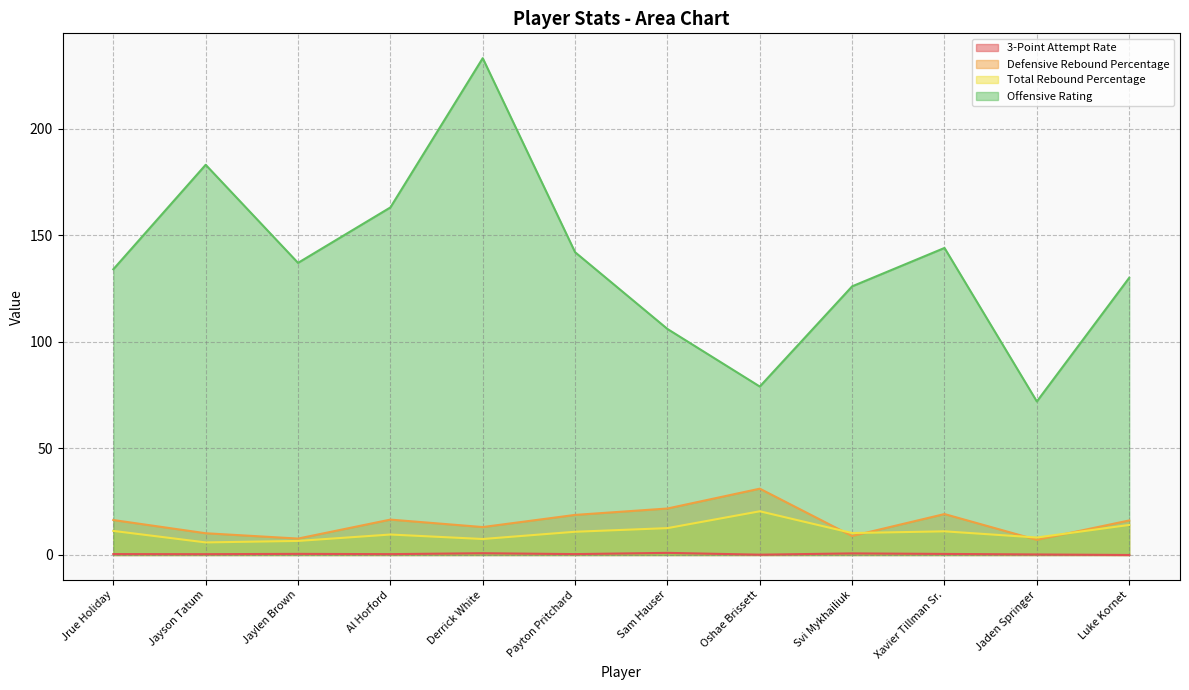

Which series has the largest range (max minus min)?

Offensive Rating